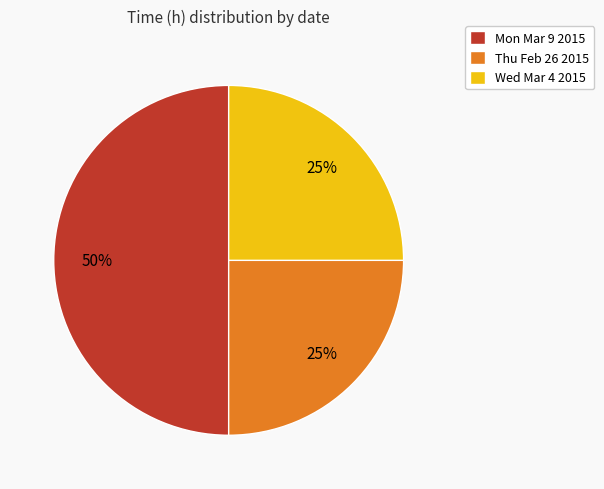

Does Wed Mar 4 2015 account for over 50% of the chart?

No